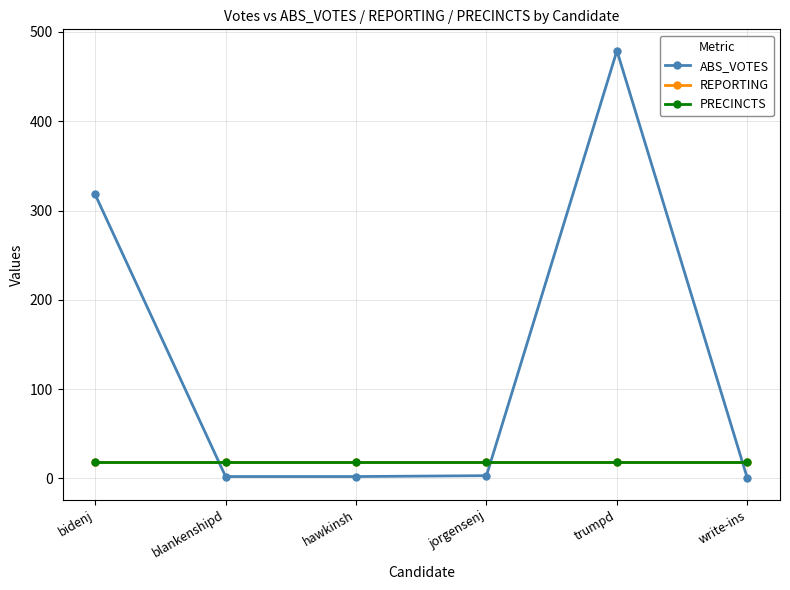

Rank the series by their maximum value, from lowest to highest.

REPORTING, PRECINCTS, ABS_VOTES